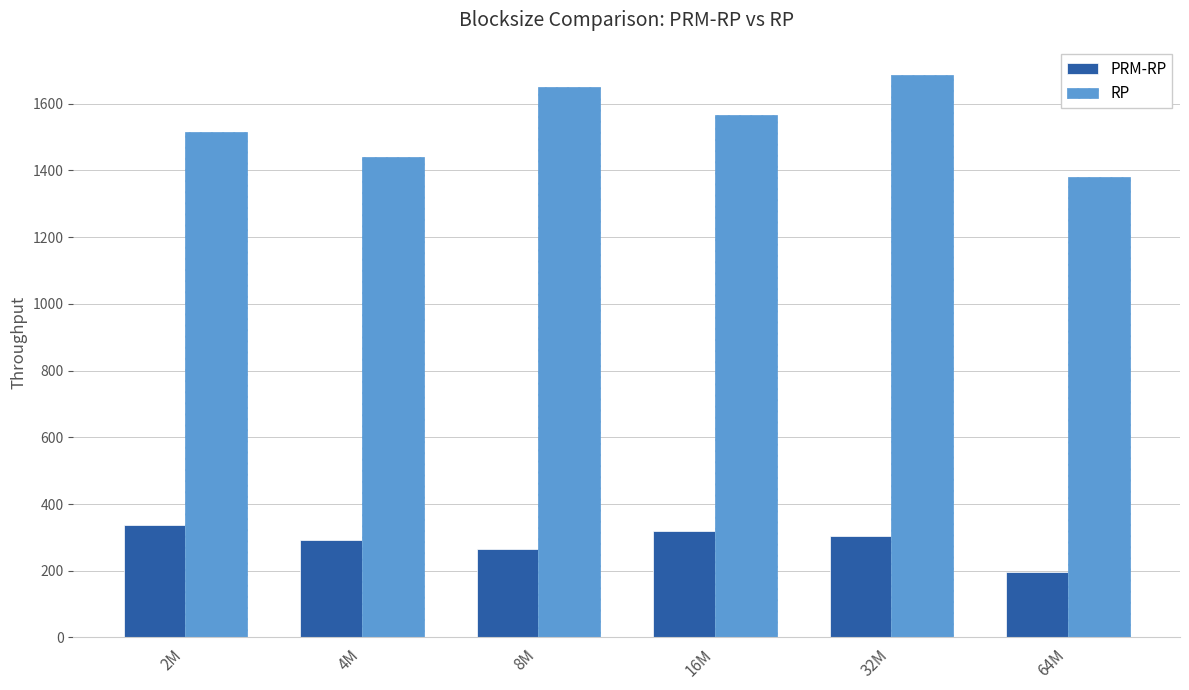

Reading right to left, what are all the values shown in this chart?

PRM-RP: 195.2	304.4	319.9	265.8	292.0	337.6
RP: 1378.5	1685.7	1565.6	1648.5	1440.3	1515.6